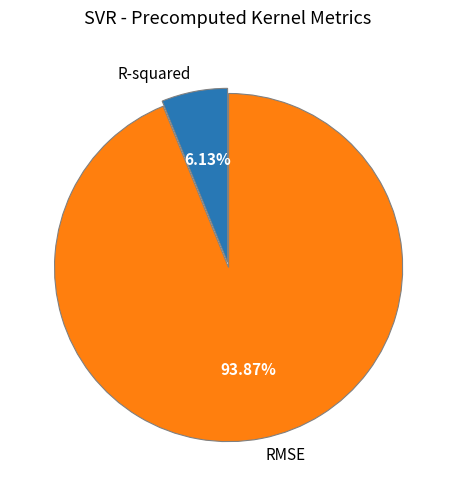

Which has a higher value, RMSE or R-squared?

RMSE